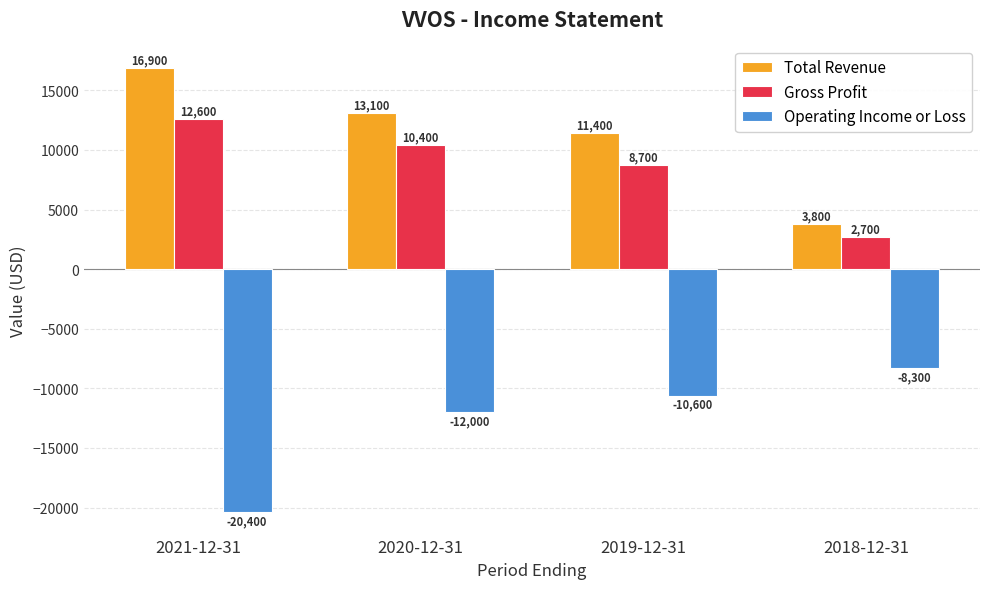

What is the greatest value displayed?

16900